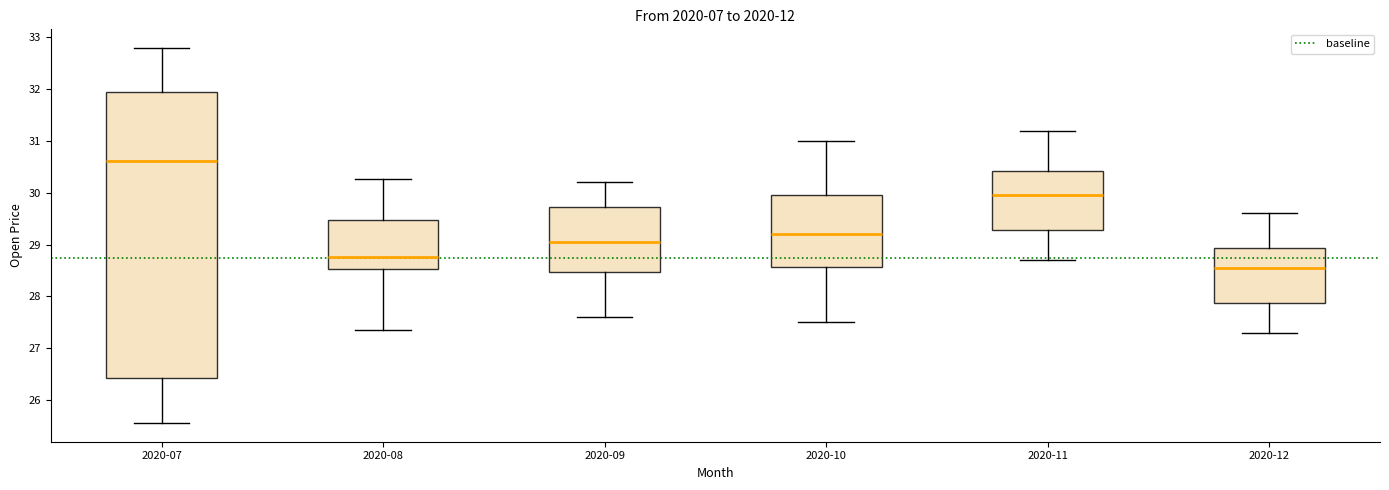

Comparing the boxes themselves (not the whiskers), which one is the tallest?

2020-07